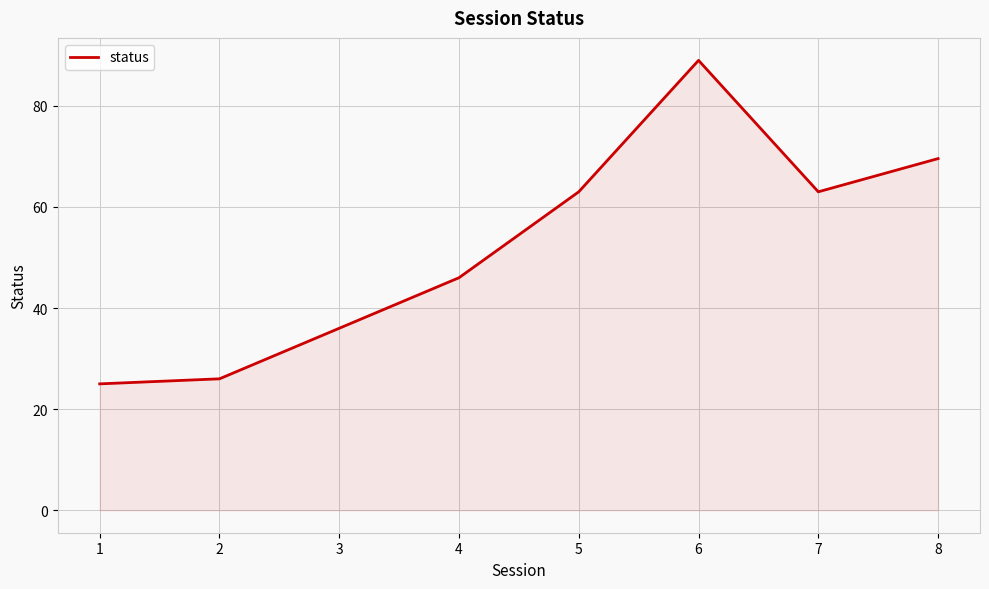

How many categories are shown in the chart?

8